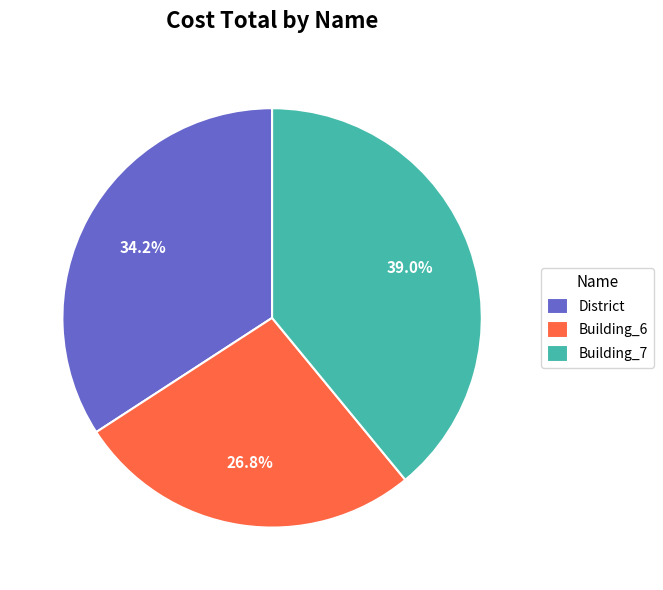

What is the smallest slice in the pie chart?

Building_6